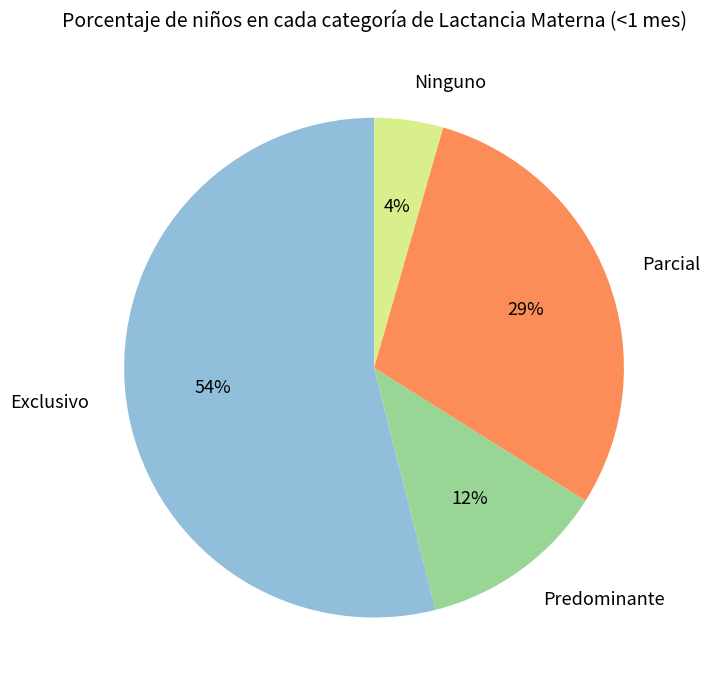

Rank the categories by value from lowest to highest.

Ninguno, Predominante, Parcial, Exclusivo